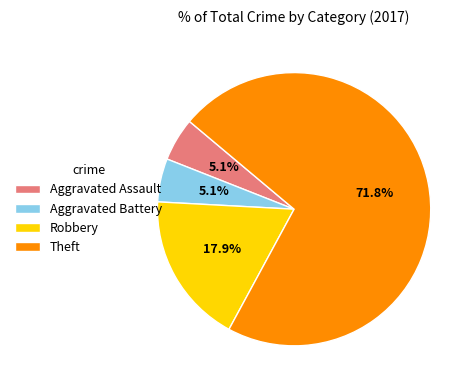

Is Theft the majority of the pie?

Yes